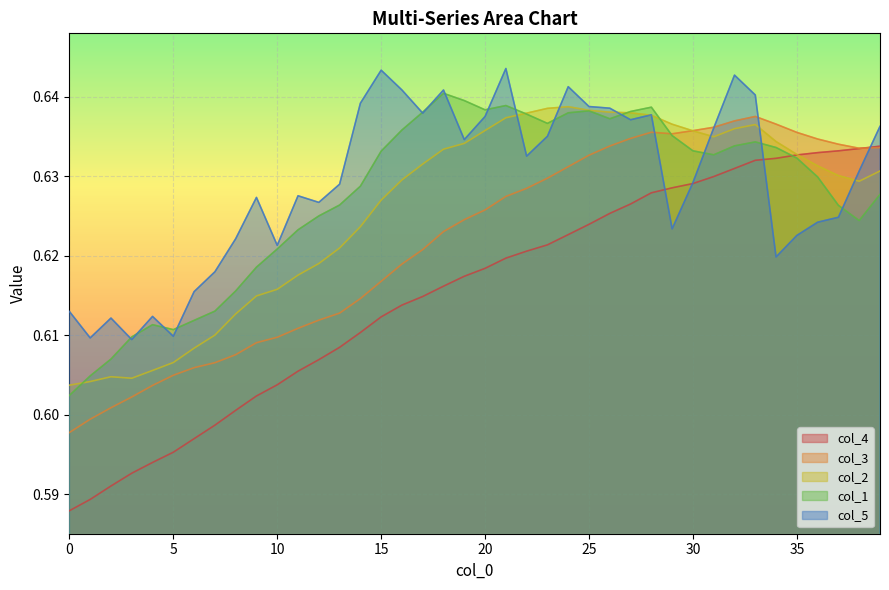

What is the label of the 3rd point from the right?

37